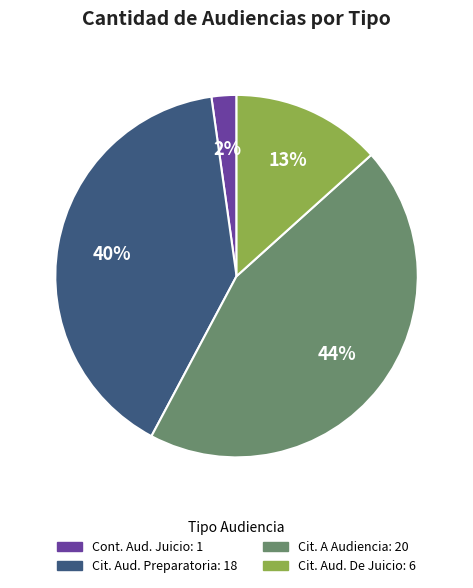

Is there any slice that represents more than half of the pie?

No